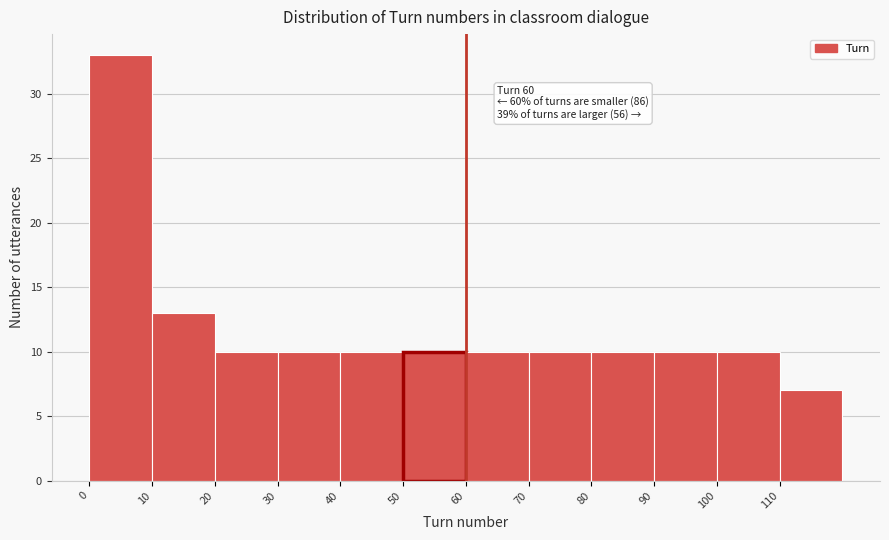

Which range on the x-axis has the tallest bar?

0 to 10